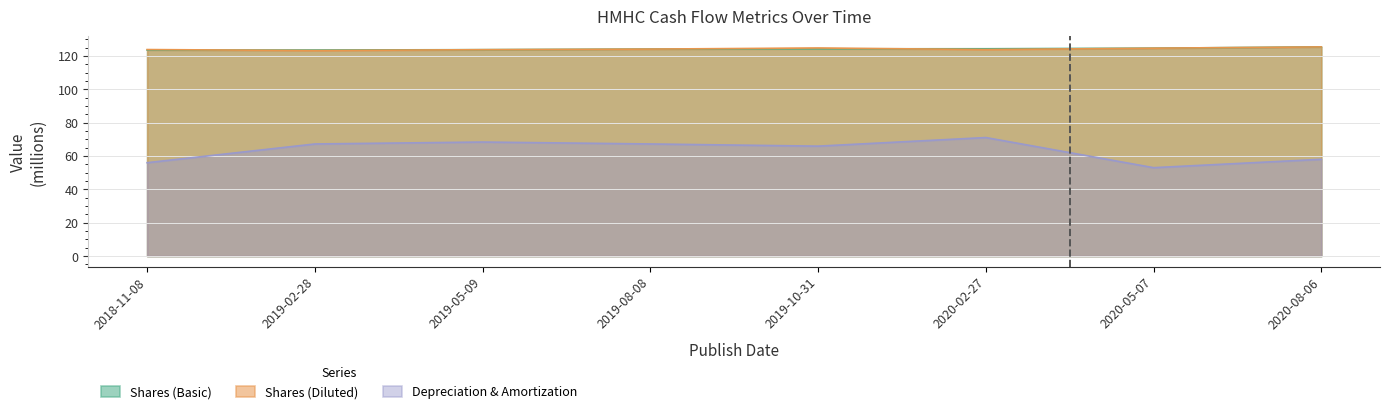

Read the Shares (Basic) value at 2020-02-27.

124.3